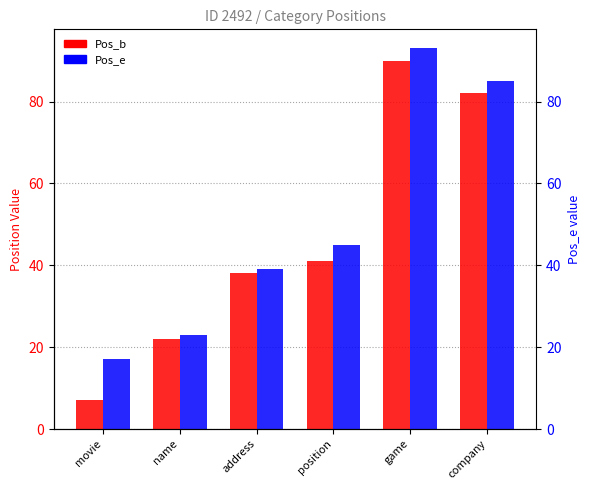

How many distinct data groups are displayed?

2